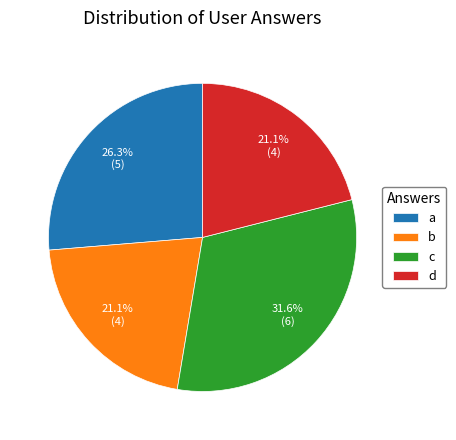

How many slices are in this pie chart?

4